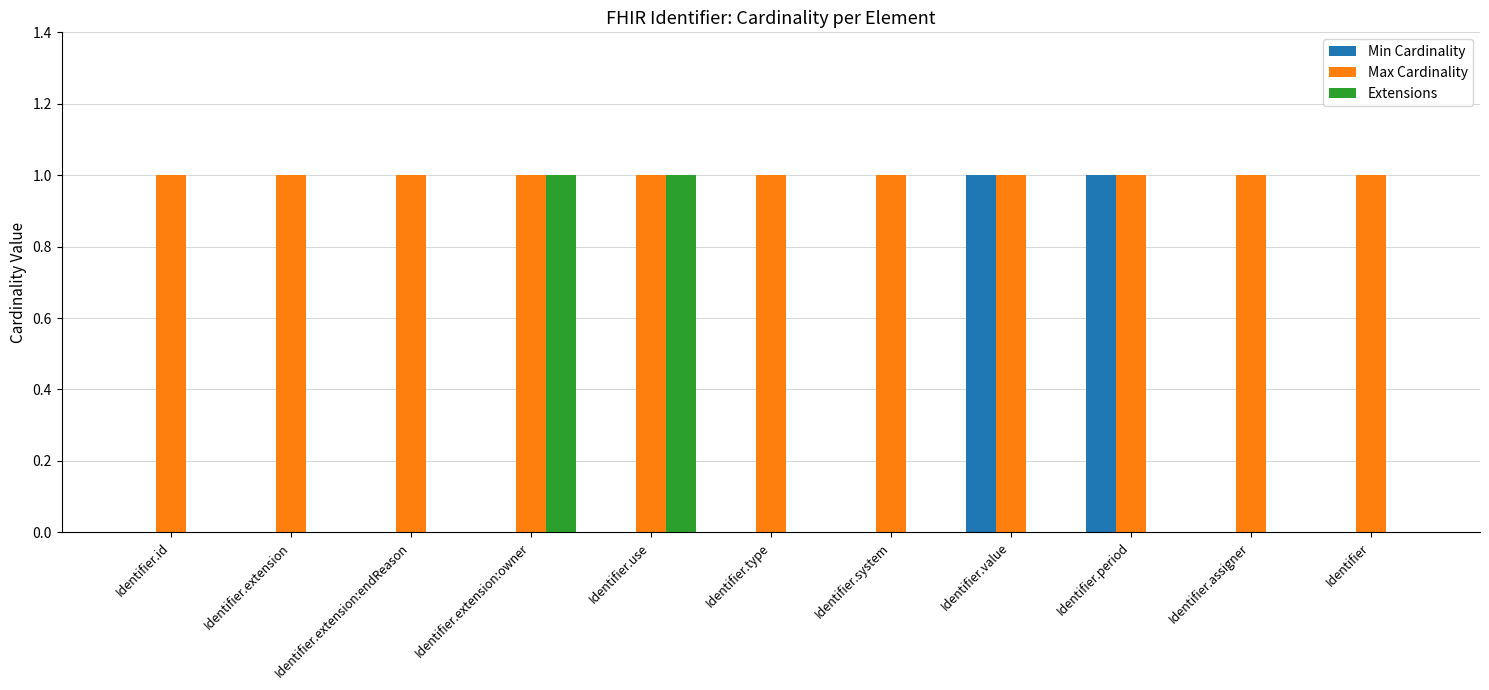

What value does the Extensions series have at Identifier.use?

1